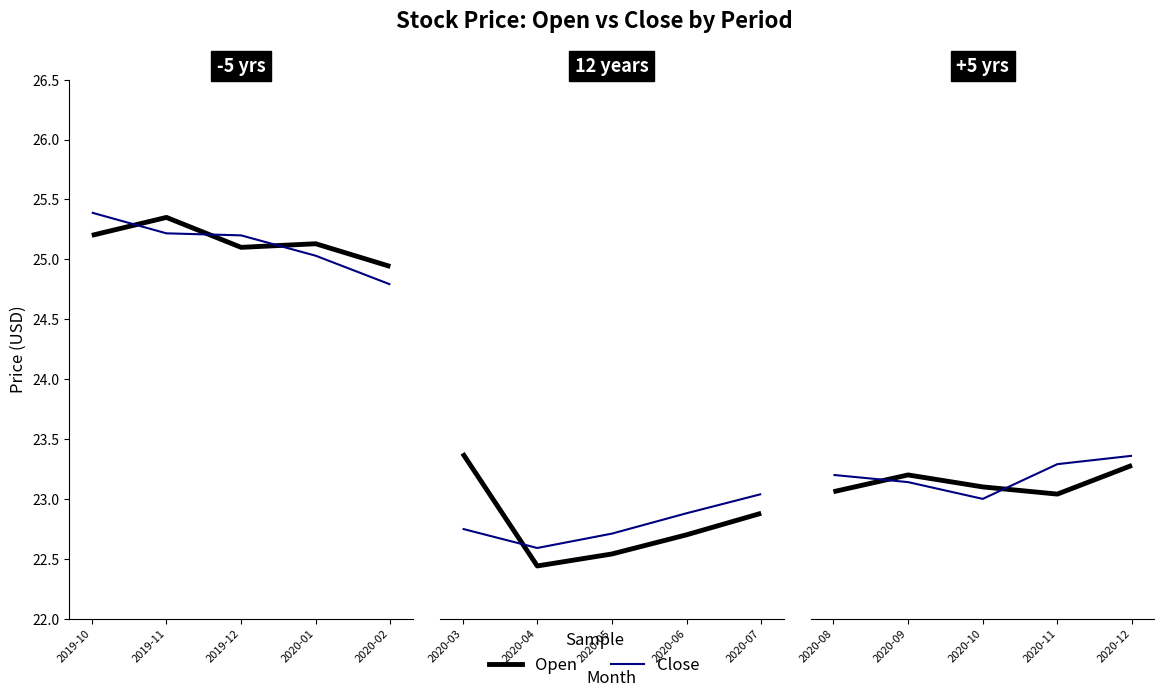

Does the chart display data point markers on the line(s)?

No